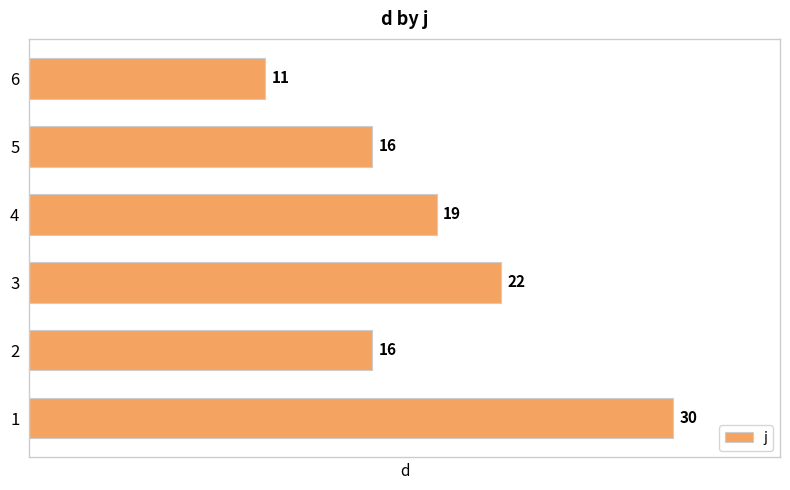

Approximately how many times larger is the value at 1 compared to 2?

1.9